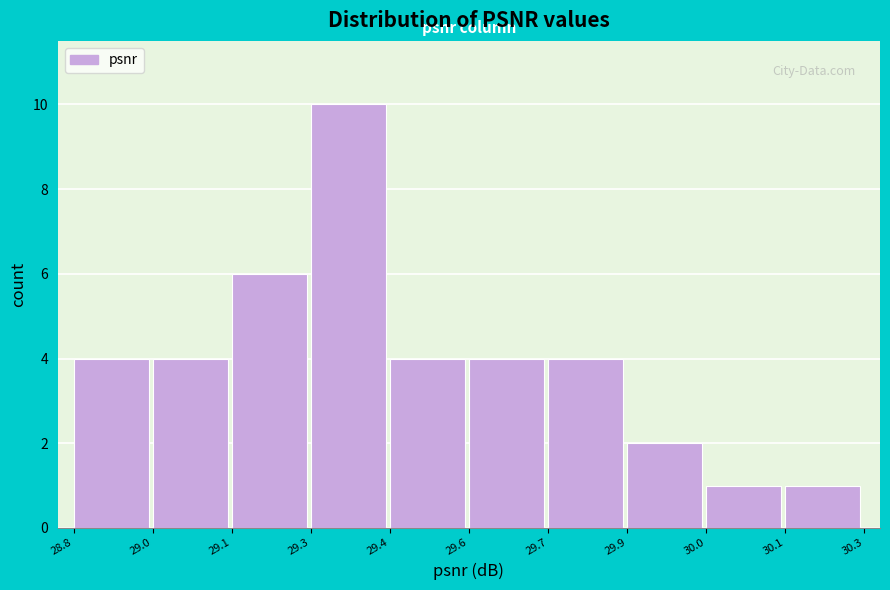

Reading right to left, what are all the values shown in this chart?

30.1=1	30.0=1	29.9=2	29.7=4	29.6=4	29.4=4	29.3=10	29.1=6	29.0=4	28.8=4